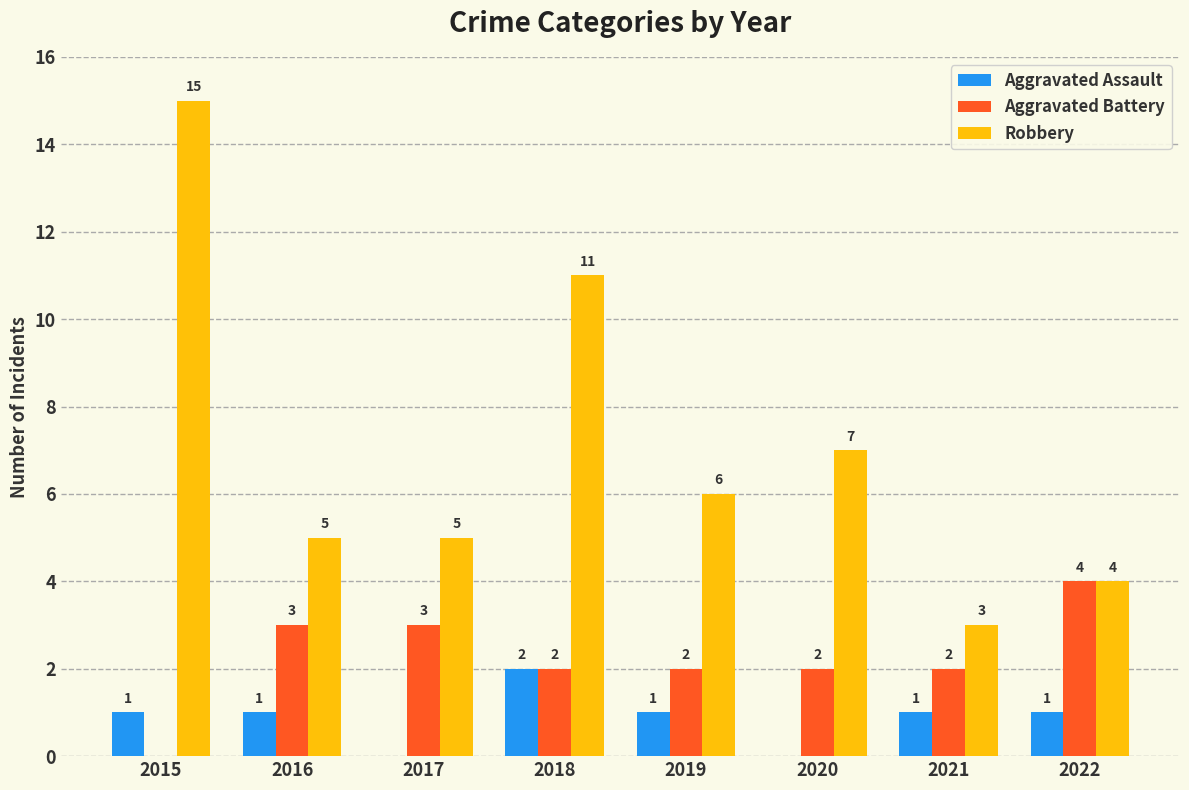

What is the difference between the Aggravated Assault values at 2018 and 2017?

2